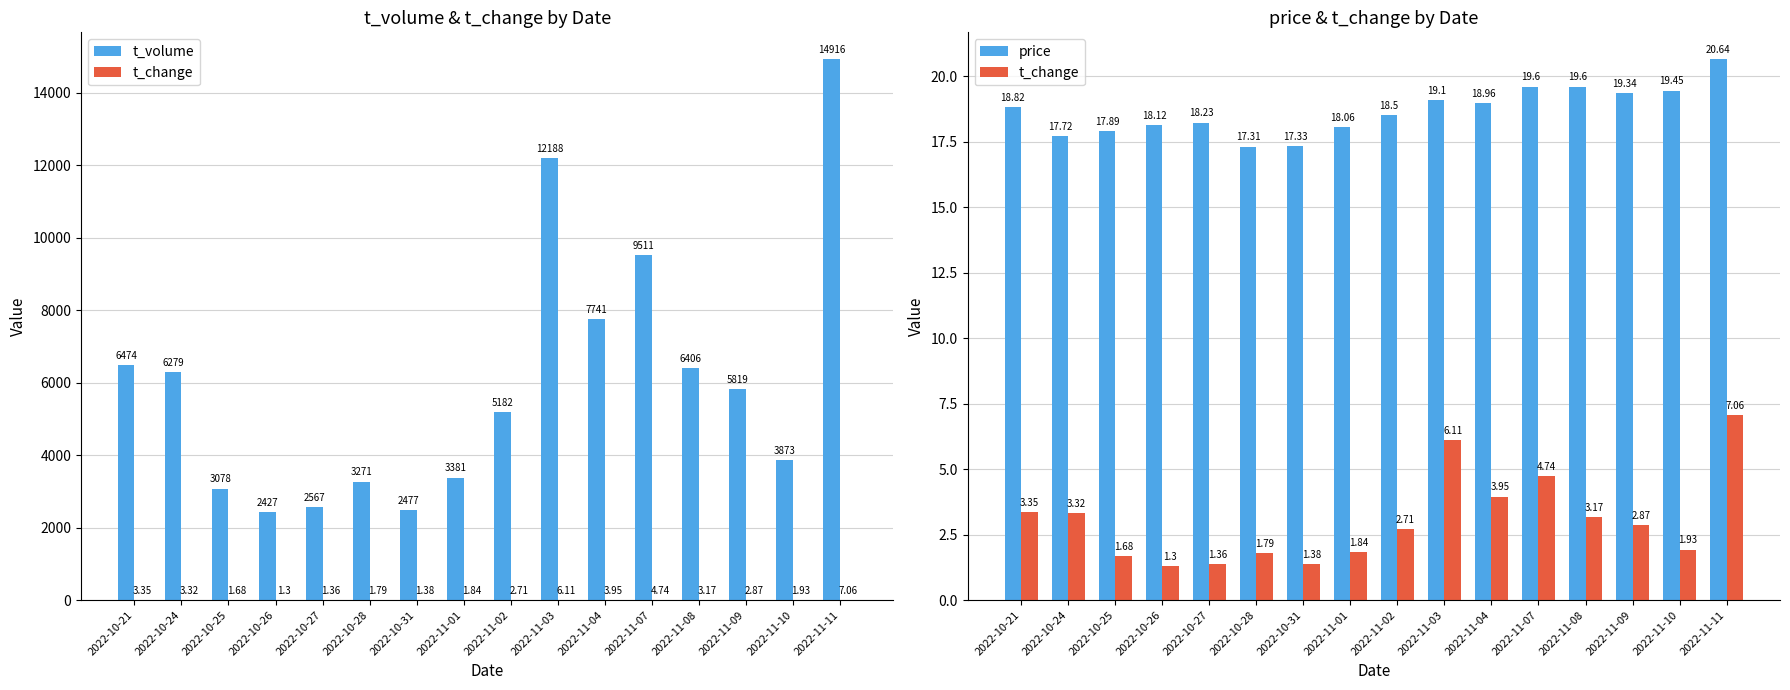

Is the value of t_change at 2022-11-10 greater than the value of t_volume at 2022-10-25?

No